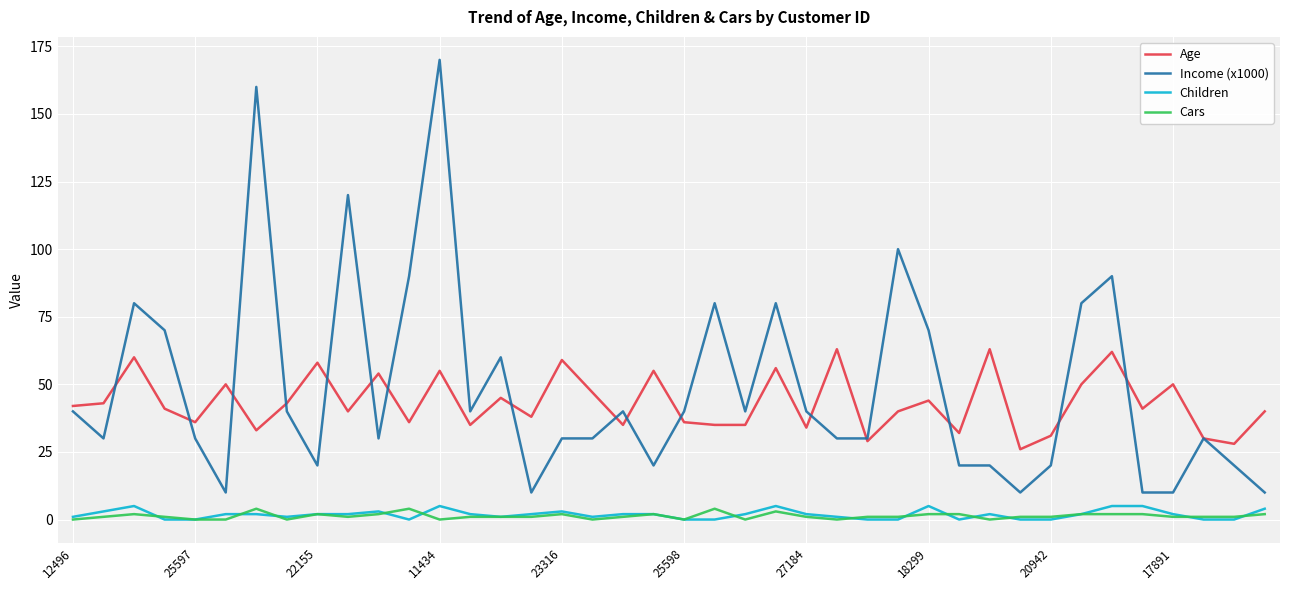

True or false: Cars and Age cross at least once.

False